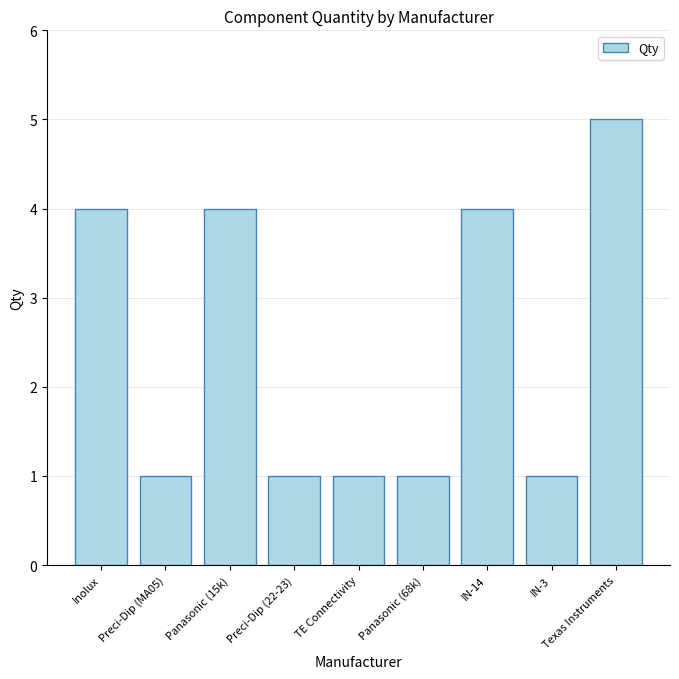

Which has a higher value, Panasonic (15k) or Preci-Dip (22-23)?

Panasonic (15k)